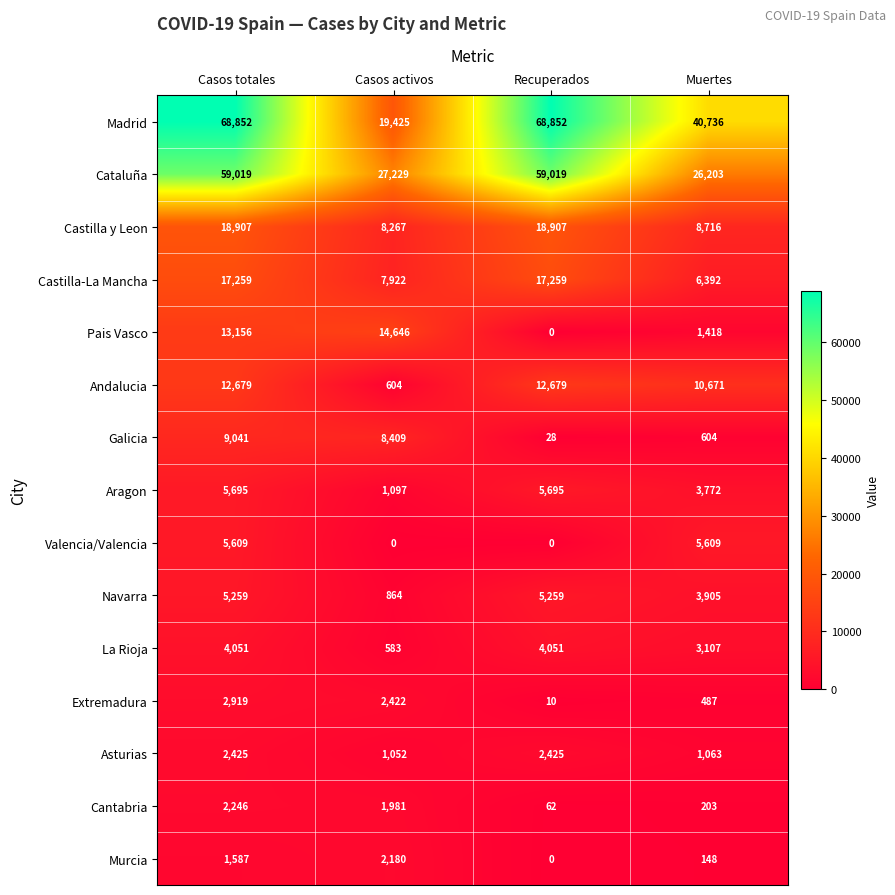

At which label is Andalucia closest to 6641?

Muertes